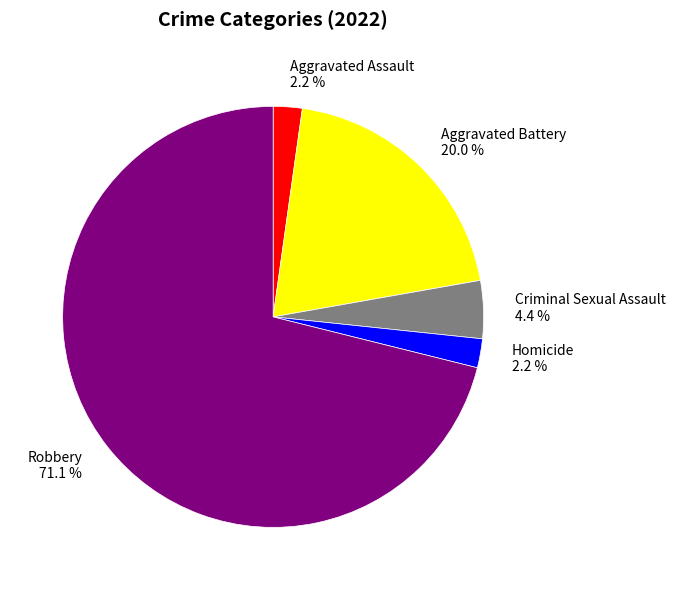

What percentage is NOT represented by Aggravated Battery 20.0 %?

80.0%